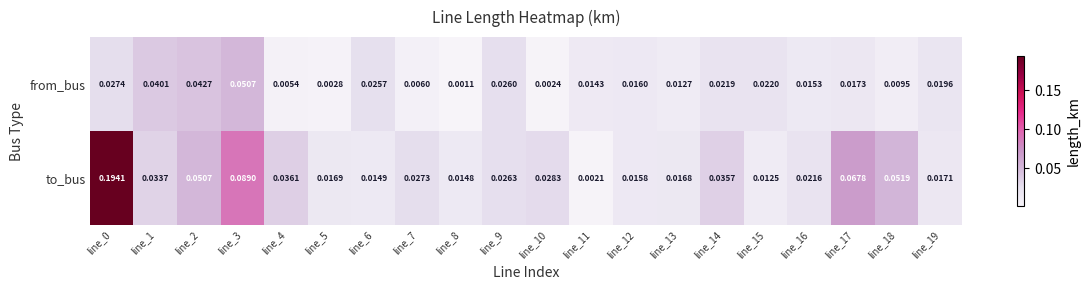

Which series has the largest range (max minus min)?

to_bus